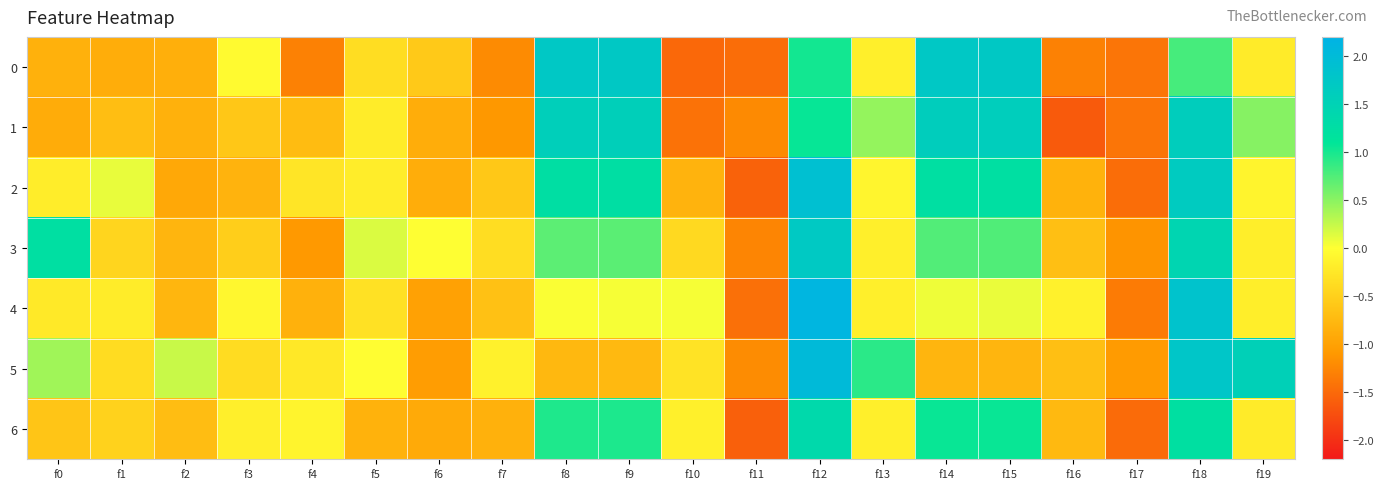

Reading left to right, transcribe all the data shown in this chart.

0: f0=-0.8	f1=-0.9	f2=-0.9	f3=-0.0	f4=-1.3	f5=-0.4	f6=-0.6	f7=-1.2	f8=1.7	f9=1.7	f10=-1.5	f11=-1.5	f12=1.0	f13=-0.2	f14=1.7	f15=1.7	f16=-1.3	f17=-1.4	f18=0.8	f19=-0.2
1: f0=-0.9	f1=-0.7	f2=-0.8	f3=-0.6	f4=-0.7	f5=-0.2	f6=-0.9	f7=-1.1	f8=1.6	f9=1.6	f10=-1.4	f11=-1.2	f12=1.1	f13=0.5	f14=1.6	f15=1.6	f16=-1.6	f17=-1.4	f18=1.6	f19=0.5
2: f0=-0.2	f1=0.1	f2=-0.9	f3=-0.8	f4=-0.3	f5=-0.2	f6=-0.9	f7=-0.6	f8=1.2	f9=1.2	f10=-0.8	f11=-1.6	f12=1.9	f13=-0.1	f14=1.2	f15=1.2	f16=-0.8	f17=-1.5	f18=1.7	f19=-0.1
3: f0=1.2	f1=-0.4	f2=-0.8	f3=-0.5	f4=-1.1	f5=0.2	f6=0.0	f7=-0.4	f8=0.7	f9=0.7	f10=-0.4	f11=-1.3	f12=1.7	f13=-0.2	f14=0.7	f15=0.7	f16=-0.7	f17=-1.1	f18=1.4	f19=-0.2
4: f0=-0.2	f1=-0.2	f2=-0.8	f3=-0.1	f4=-0.8	f5=-0.3	f6=-1.0	f7=-0.7	f8=0.0	f9=0.0	f10=0.0	f11=-1.4	f12=2.1	f13=-0.2	f14=0.1	f15=0.1	f16=-0.1	f17=-1.4	f18=1.8	f19=-0.2
5: f0=0.4	f1=-0.4	f2=0.2	f3=-0.4	f4=-0.2	f5=-0.0	f6=-1.0	f7=-0.1	f8=-0.8	f9=-0.7	f10=-0.3	f11=-1.2	f12=2.0	f13=0.9	f14=-0.8	f15=-0.8	f16=-0.7	f17=-1.1	f18=1.8	f19=1.5
6: f0=-0.6	f1=-0.5	f2=-0.7	f3=-0.2	f4=-0.1	f5=-0.8	f6=-0.9	f7=-0.8	f8=1.0	f9=1.0	f10=-0.2	f11=-1.6	f12=1.4	f13=-0.2	f14=1.1	f15=1.1	f16=-0.8	f17=-1.5	f18=1.2	f19=-0.2